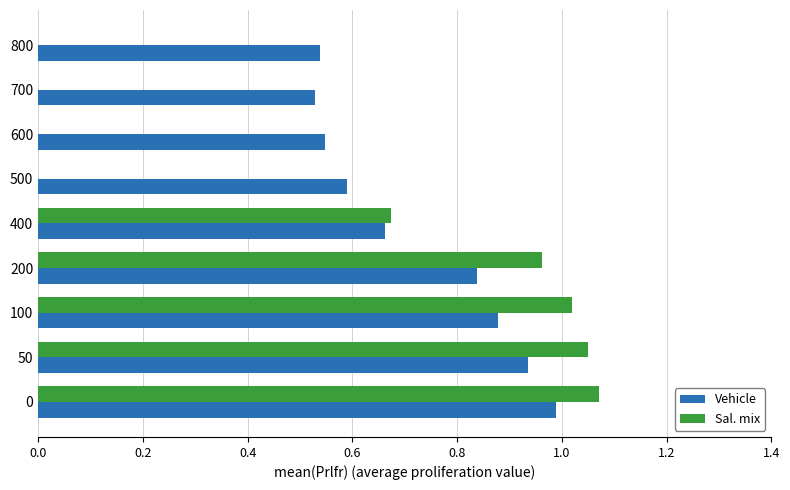

What are all the series names shown in the legend?

Vehicle, Sal. mix